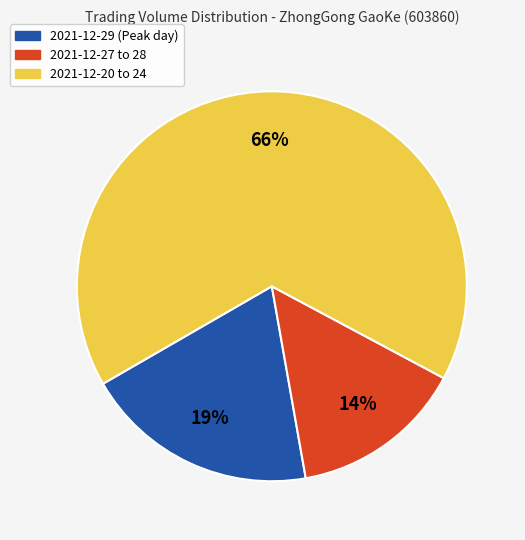

Does any single category account for the majority?

Yes